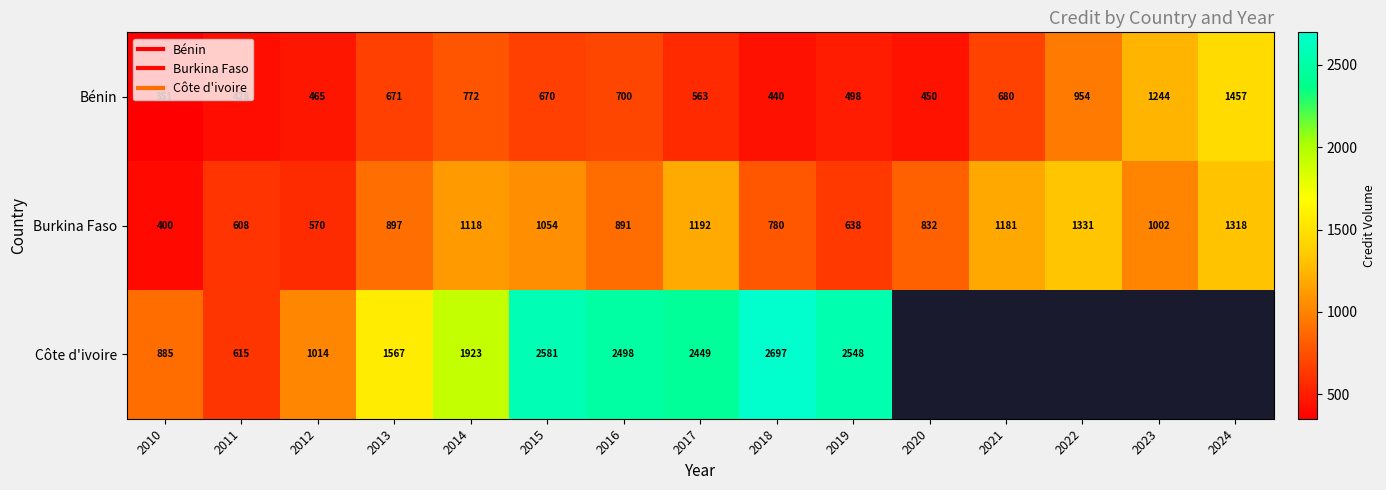

How many data points does each series have?

15